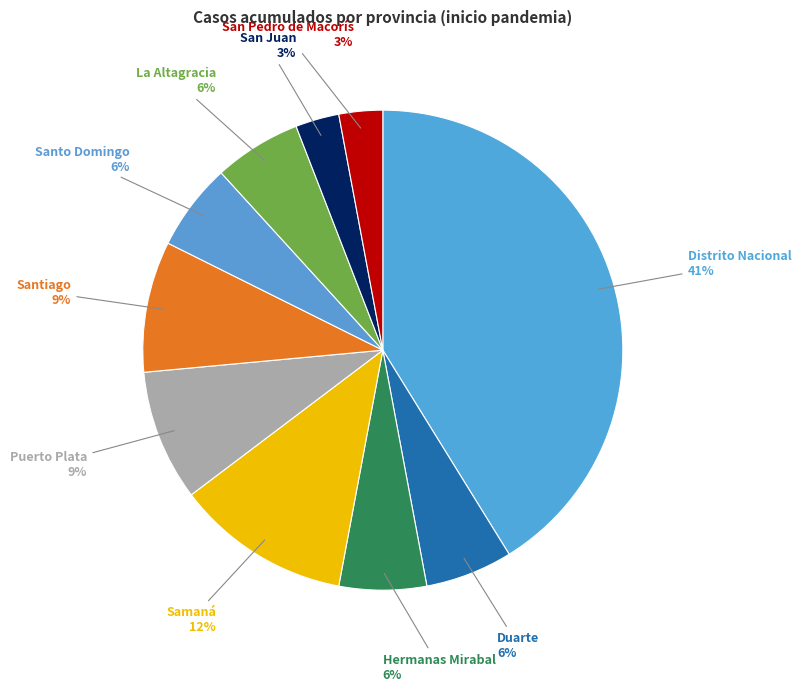

How many slices are in this pie chart?

10